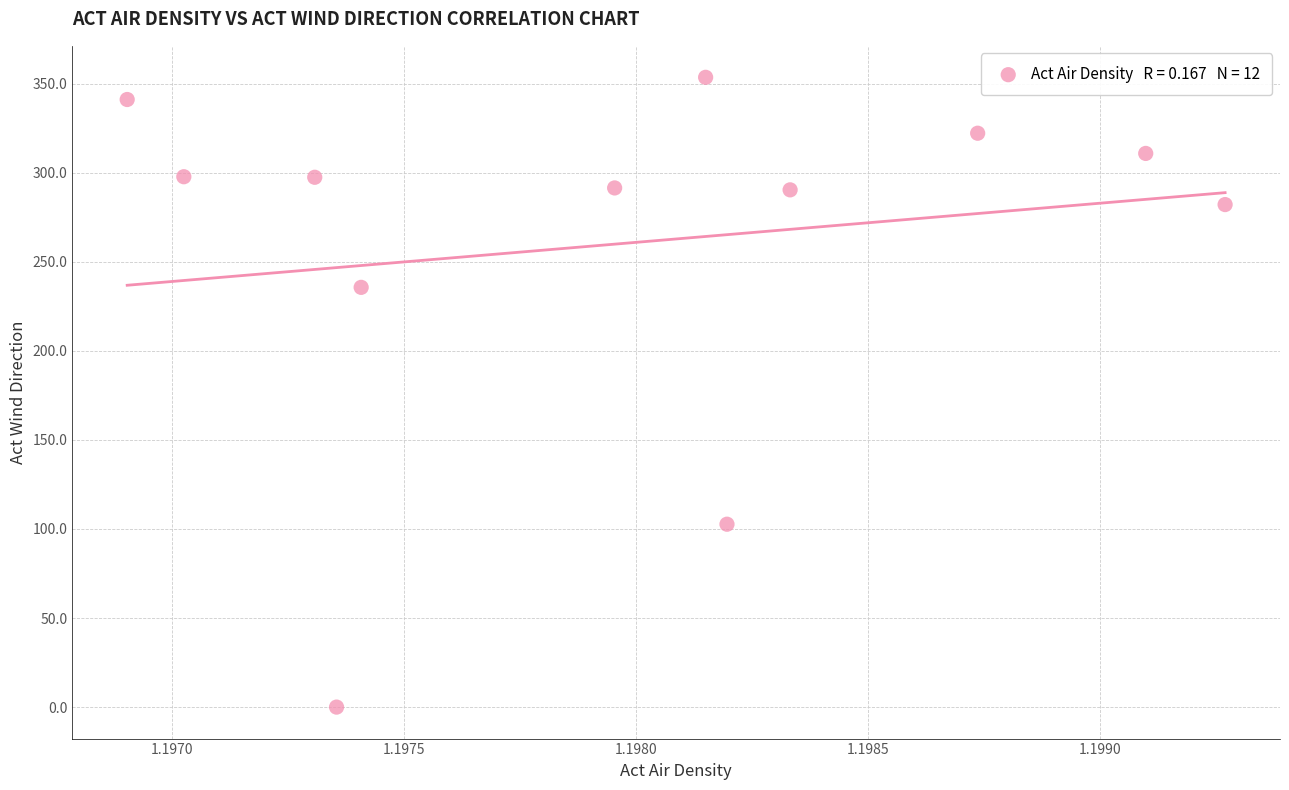

What Y value in the scatter plot is closest to 176?

235.6